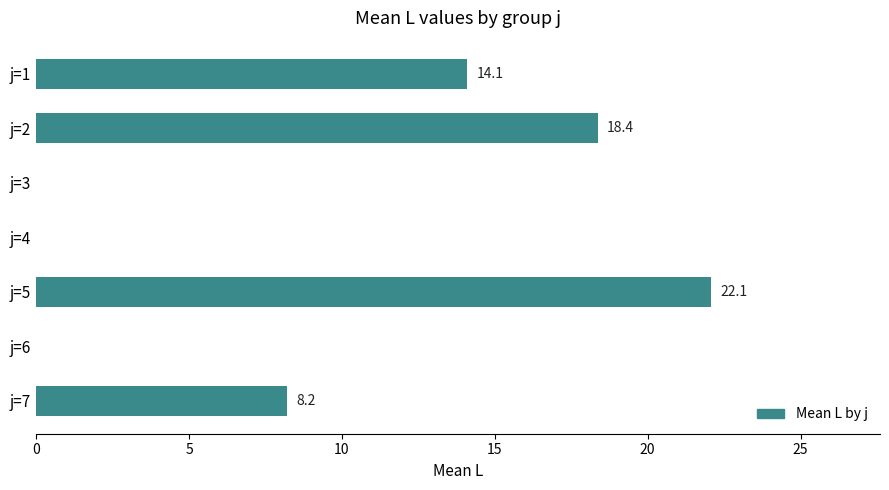

What is the sum of all values?

62.8